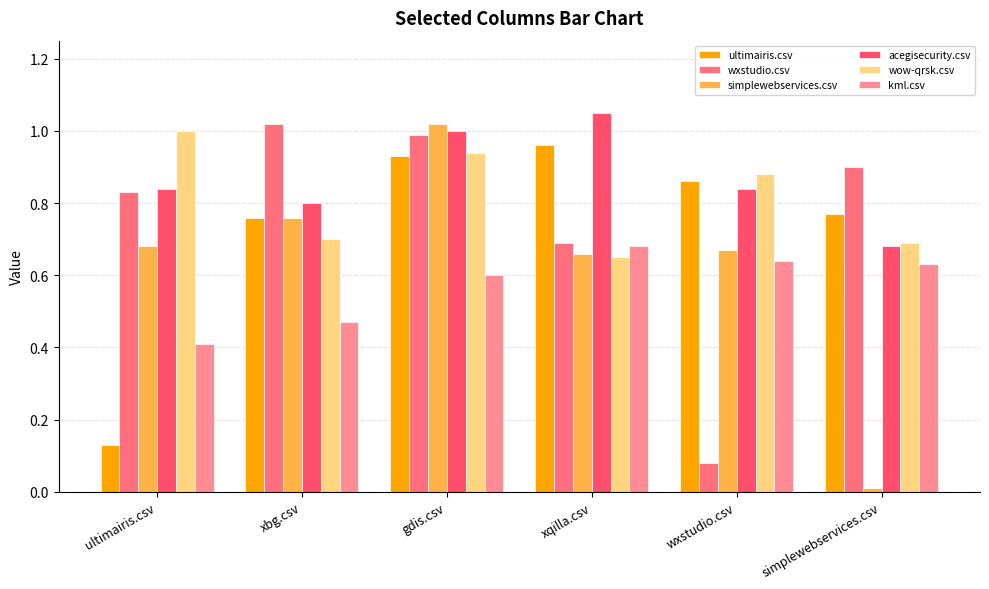

Which series has the largest total across all categories?

acegisecurity.csv